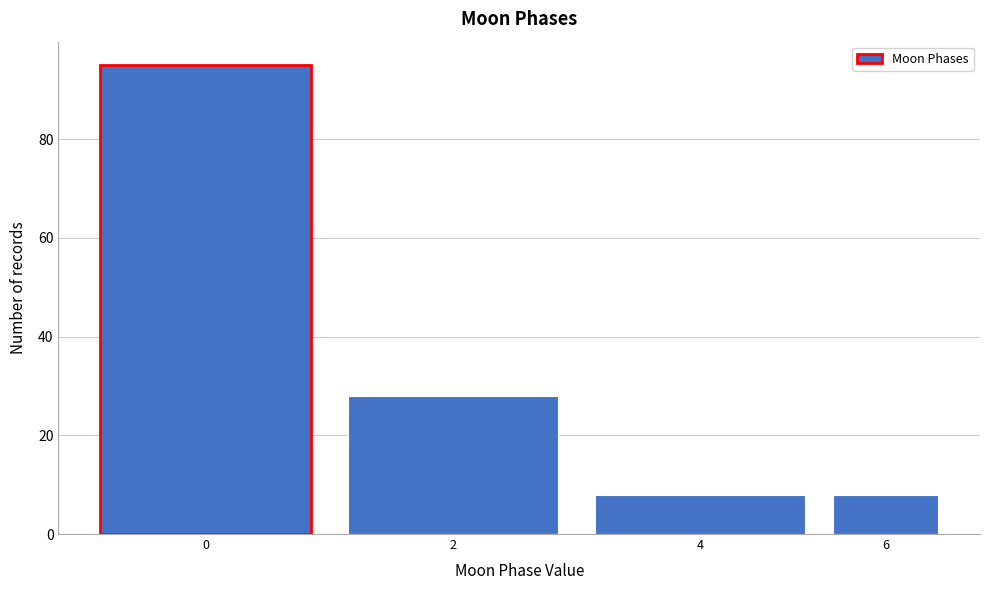

Reading left to right, what are all the values shown in this chart?

95	28	8	8